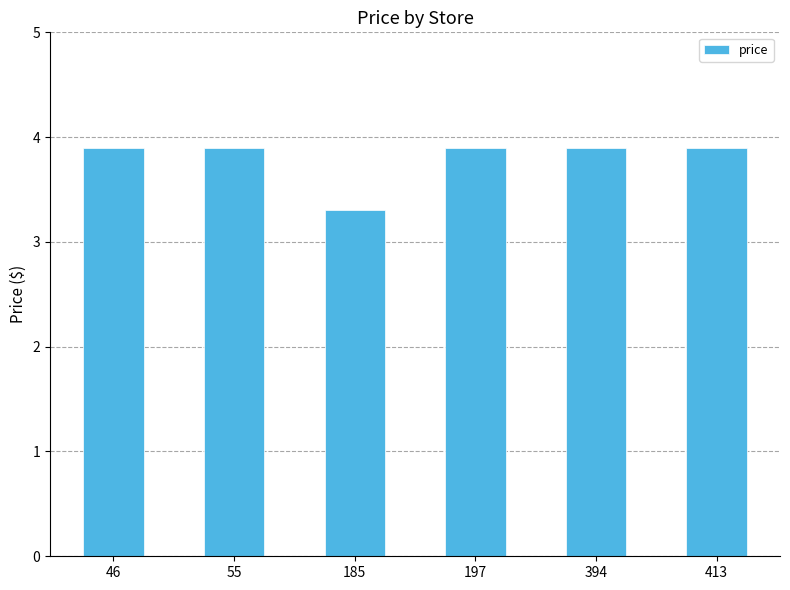

What is the value of the 6th bar from the left?

3.9